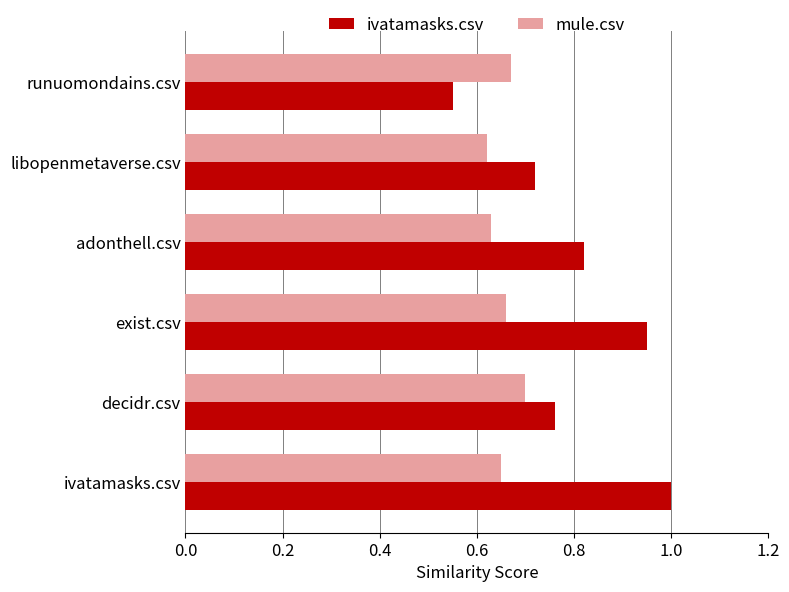

Which series changed the most between decidr.csv and runuomondains.csv?

ivatamasks.csv